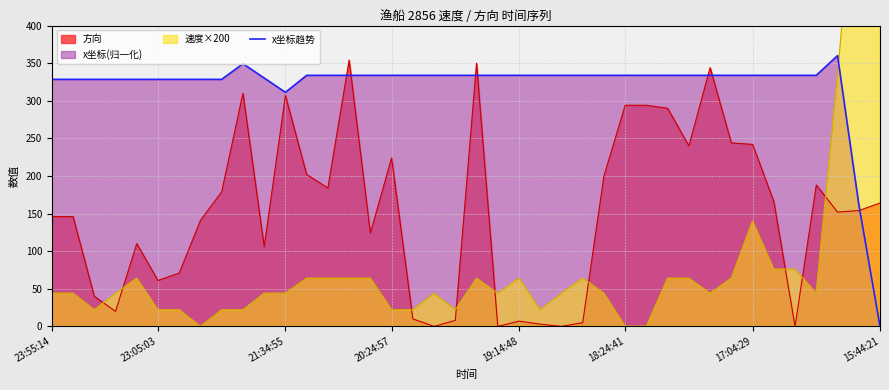

Does the chart display data point markers on the line(s)?

No